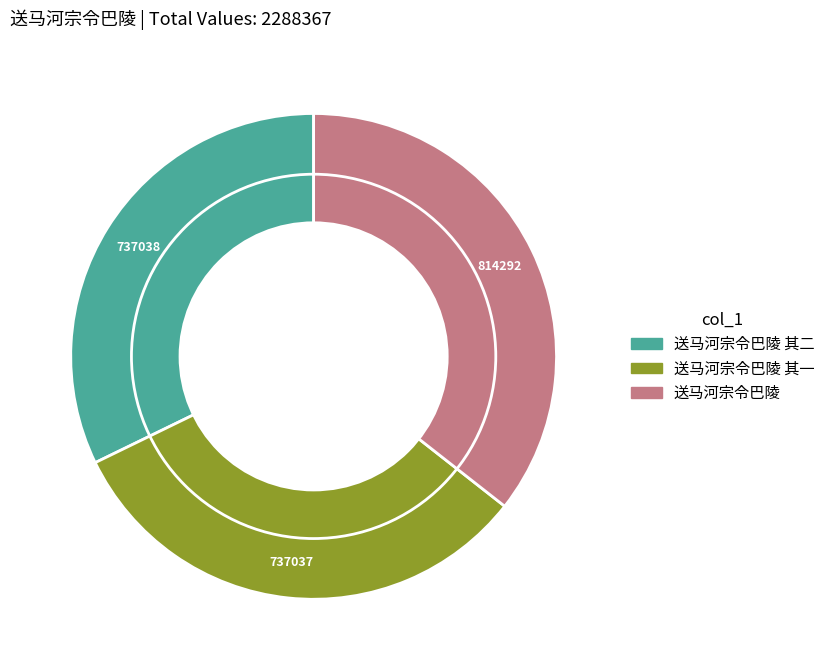

Does any single category account for the majority?

No